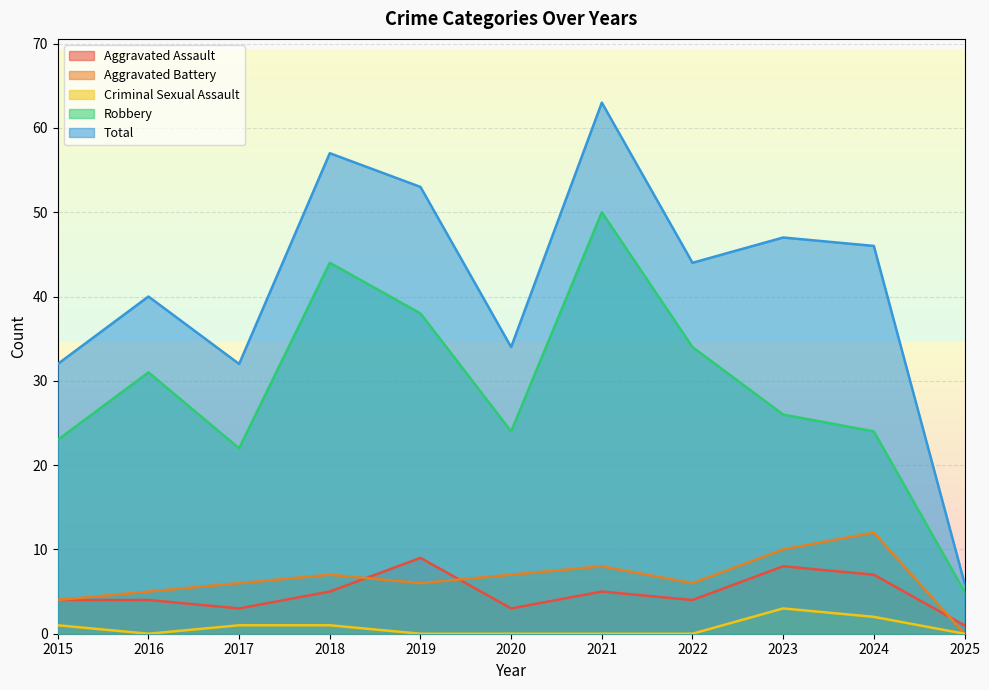

Reading right to left, extract all data points from this chart.

Aggravated Assault: 1	7	8	4	5	3	9	5	3	4	4
Aggravated Battery: 0	12	10	6	8	7	6	7	6	5	4
Criminal Sexual Assault: 0	2	3	0	0	0	0	1	1	0	1
Robbery: 5	24	26	34	50	24	38	44	22	31	23
Total: 6	46	47	44	63	34	53	57	32	40	32